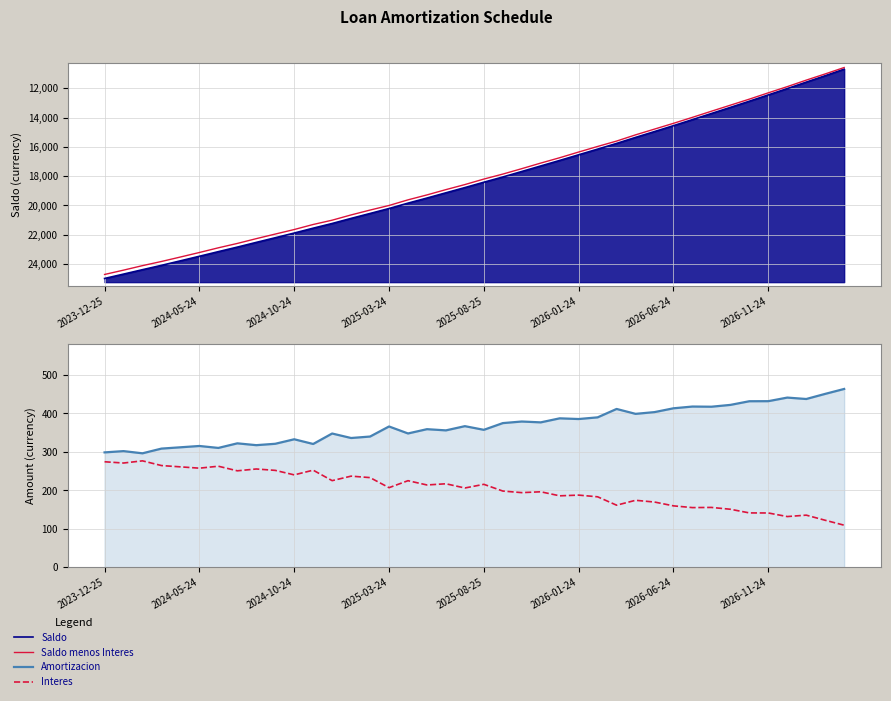

What is the highest value of the Amortizacion series?

463.9